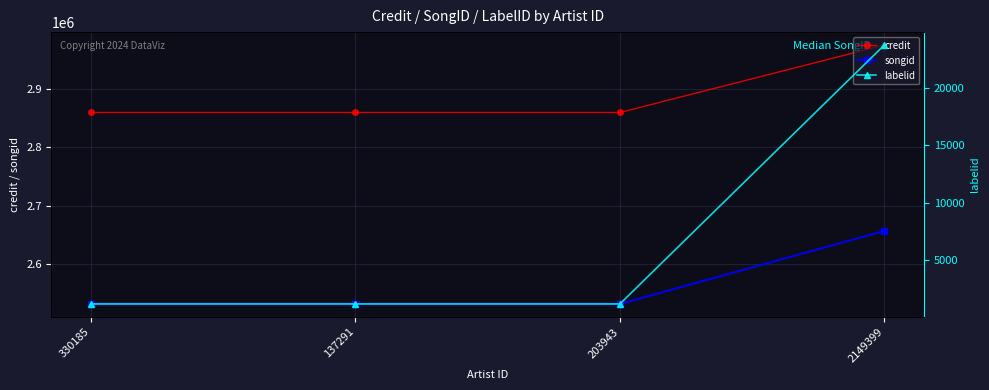

Which has a higher value, 137291 or 203943?

137291